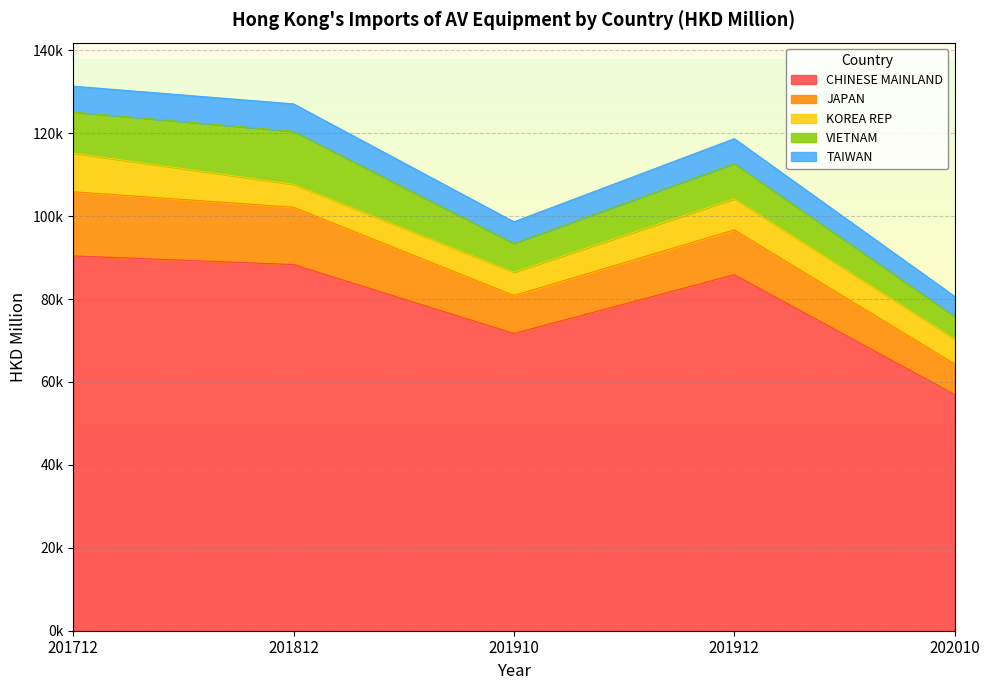

How many distinct data groups are displayed?

5